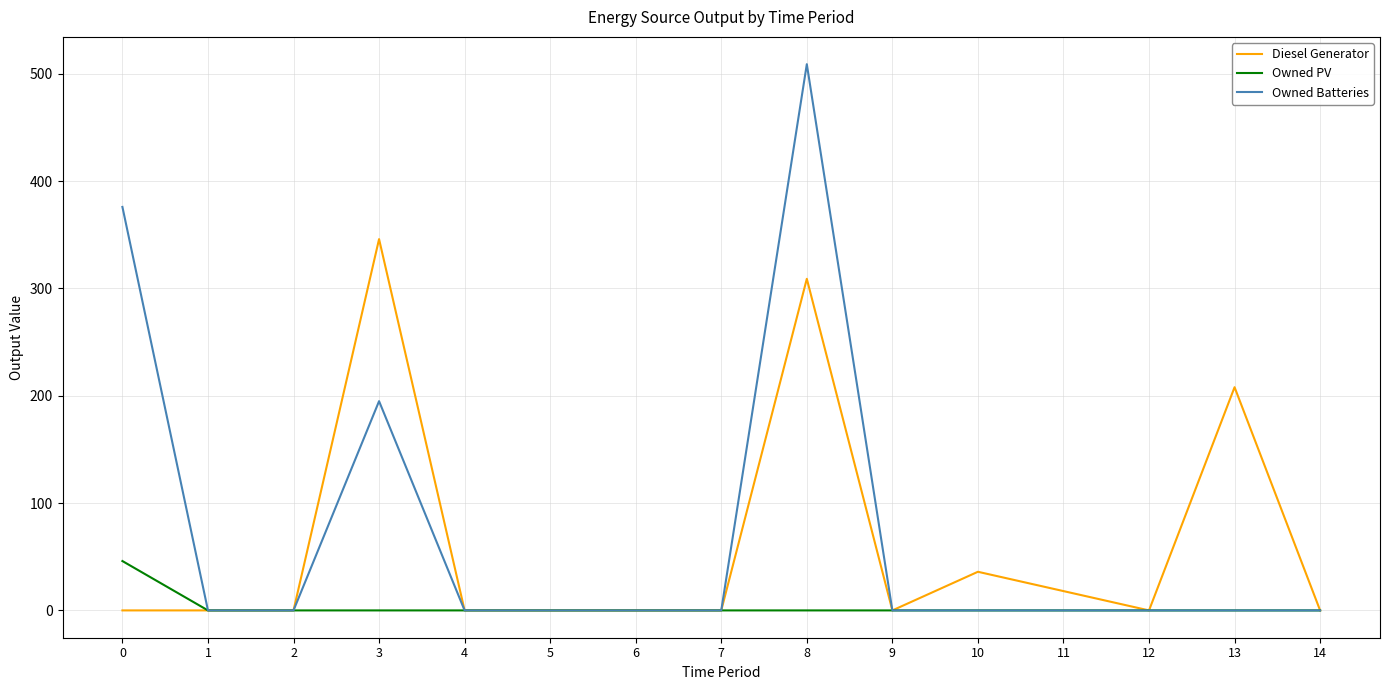

What is the sum of all Diesel Generator values?

917